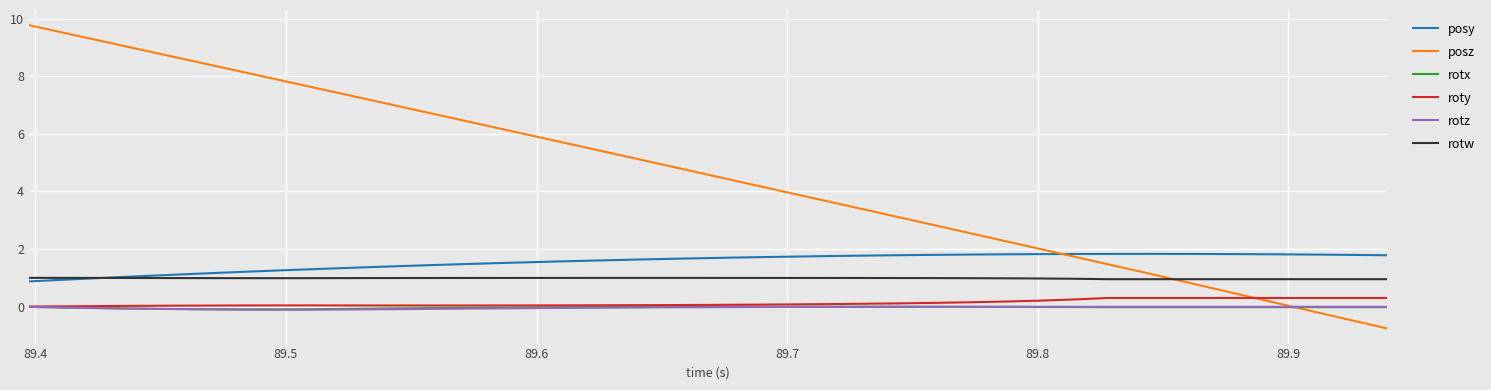

Which series has the largest range (max minus min)?

posz